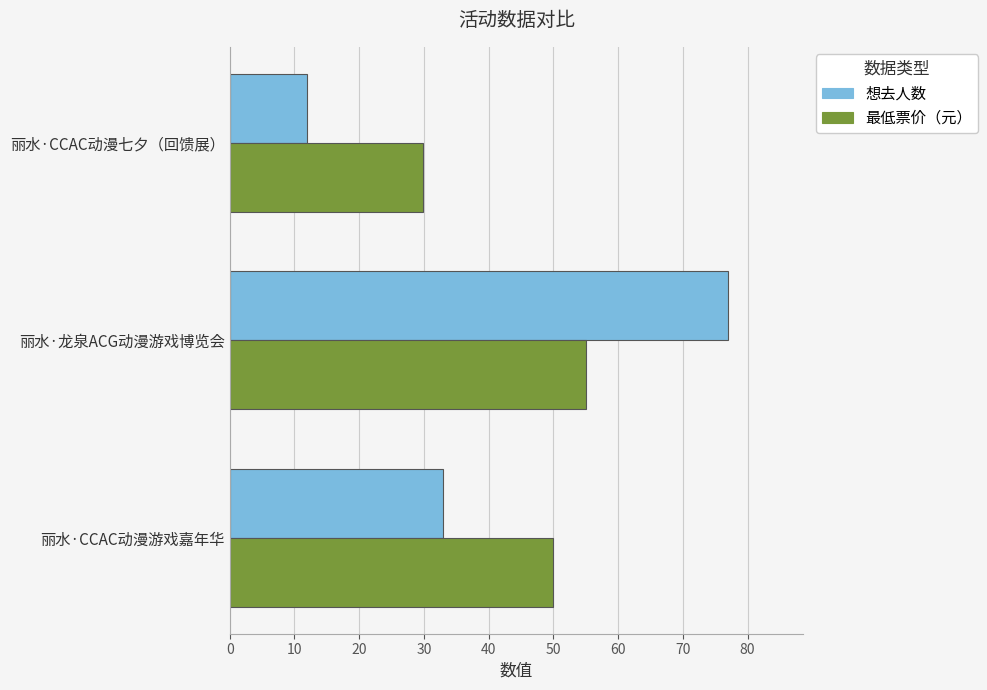

Which series has the widest spread of values?

想去人数